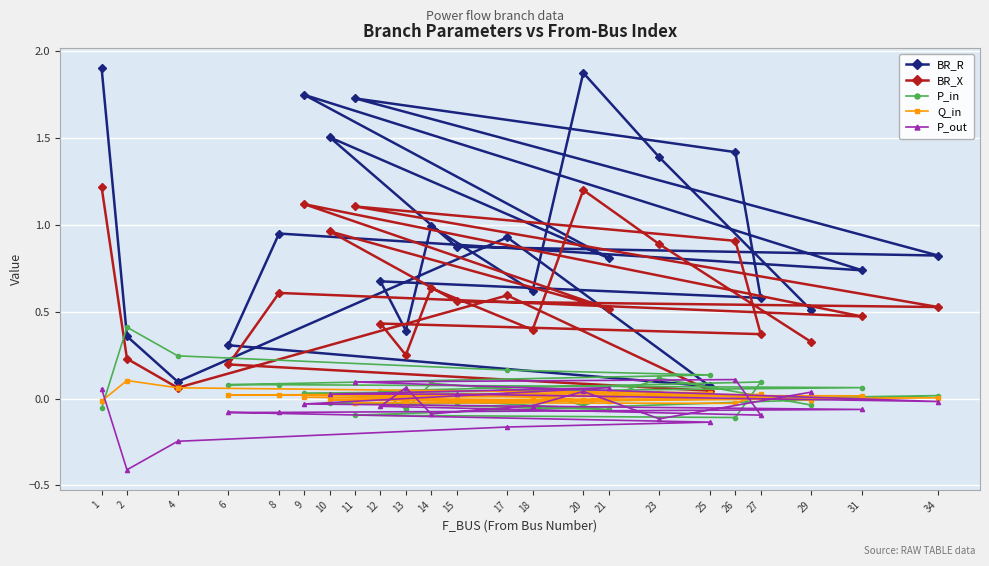

What is the value of the P_in point at the 3rd from the left?

0.2